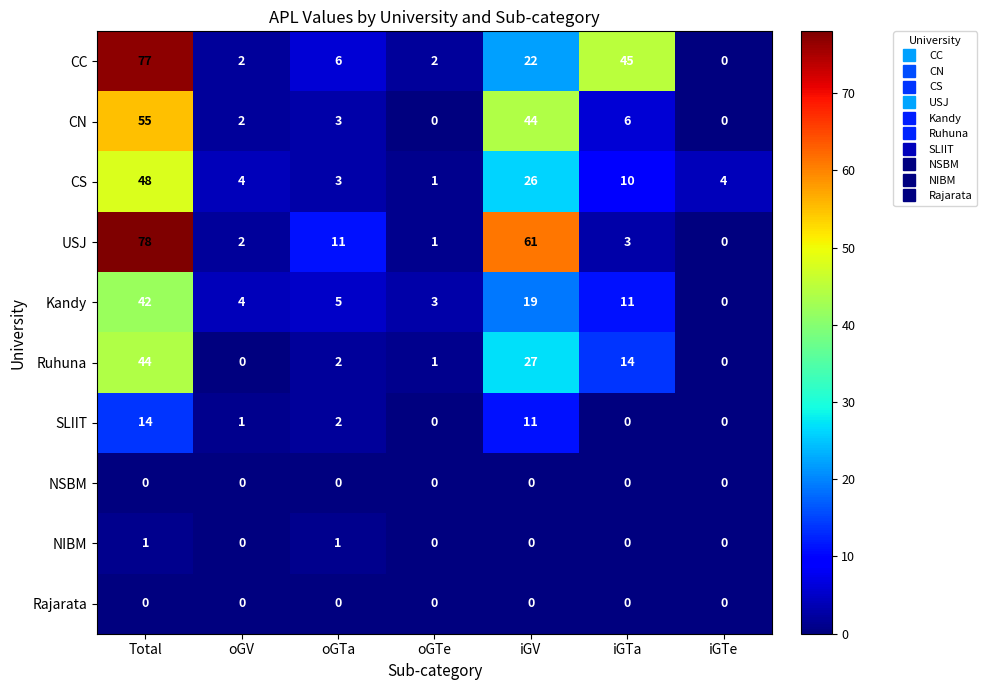

Which series has the largest range (max minus min)?

USJ